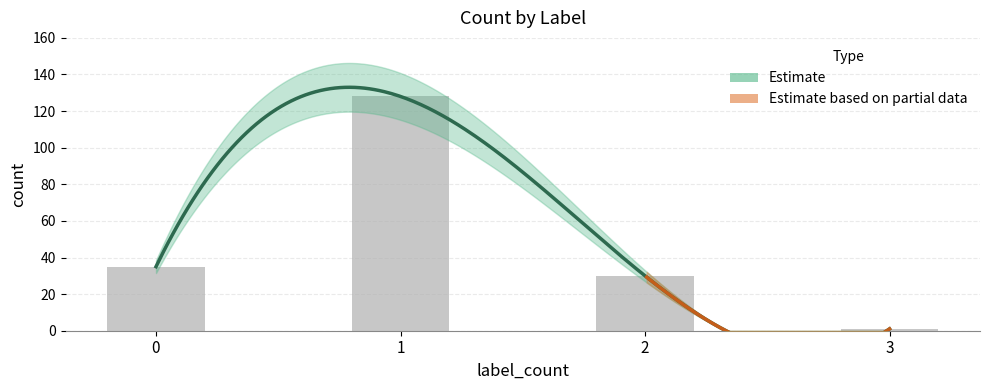

How many data points does each series have?

4